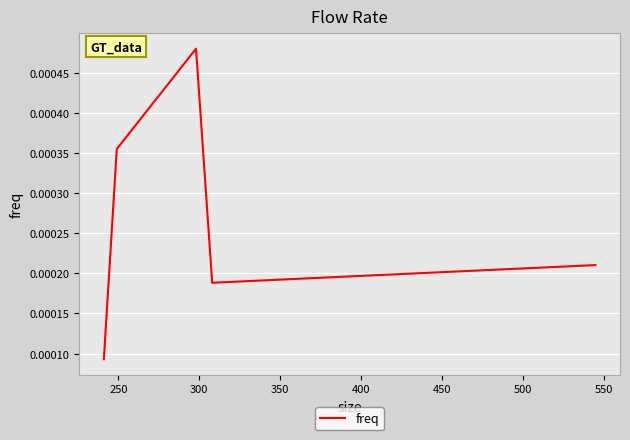

Does the chart display data point markers on the line(s)?

No